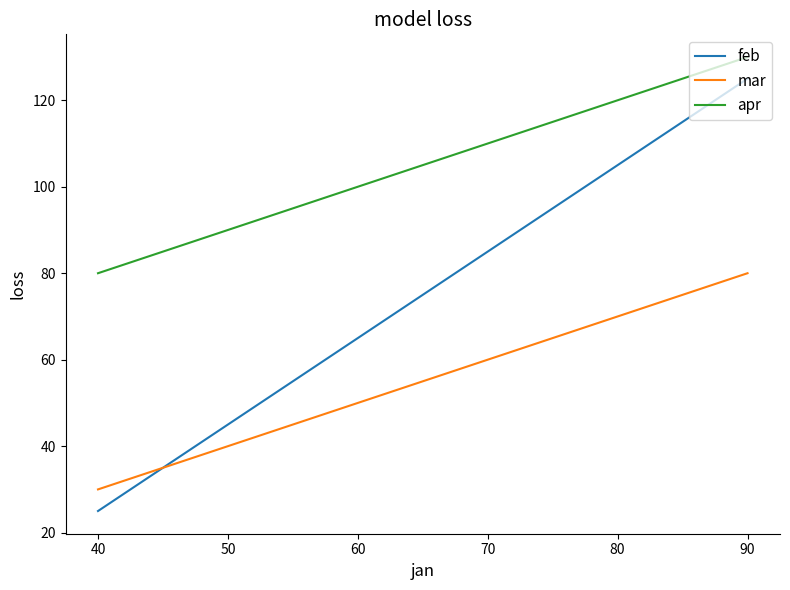

What is the sum of all mar values?

330